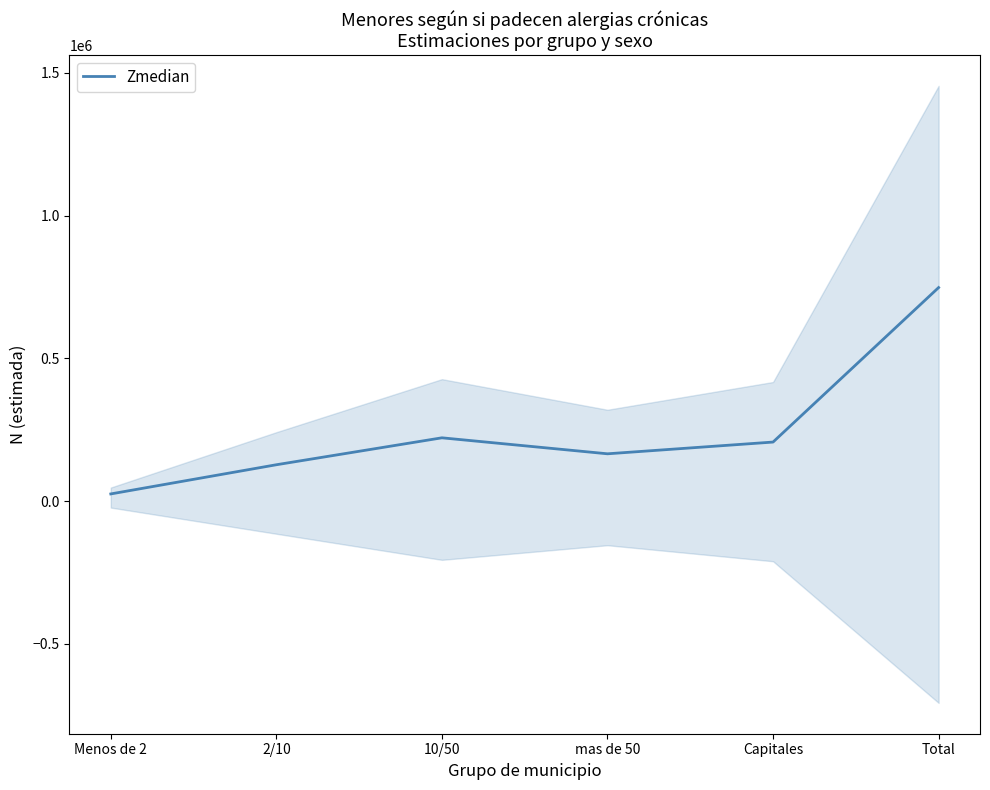

Reading right to left, transcribe all the data shown in this chart.

Total=748142	Capitales=207082	mas de 50=165985	10/50=221978	2/10=127643	Menos de 2=25455